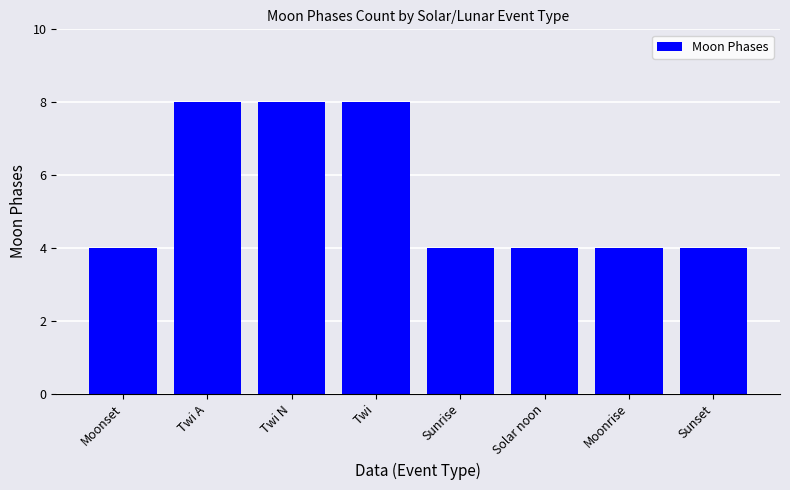

What is the sum of the values at Solar noon and Sunrise?

8